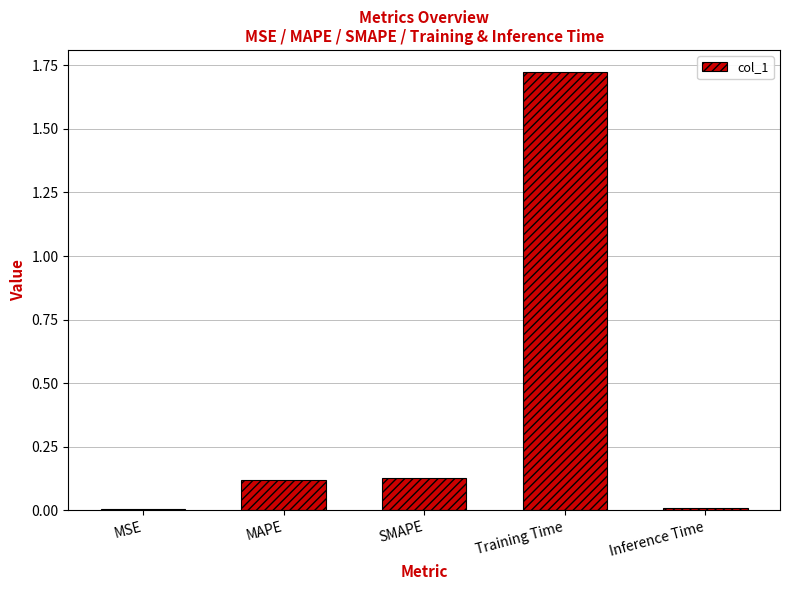

What is the sum of all values?

2.0